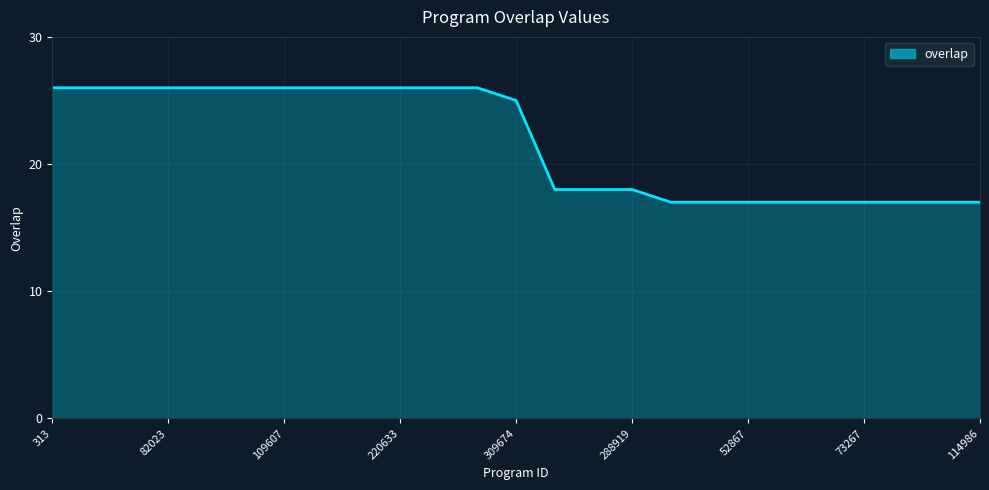

What is the greatest value displayed?

26